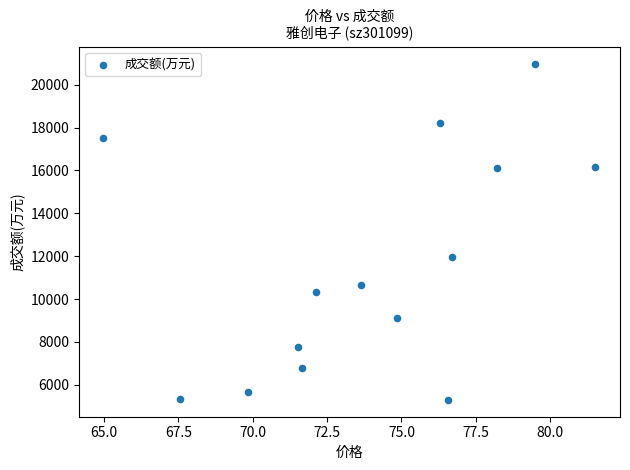

What is the range of Y values (max minus min)?

15704